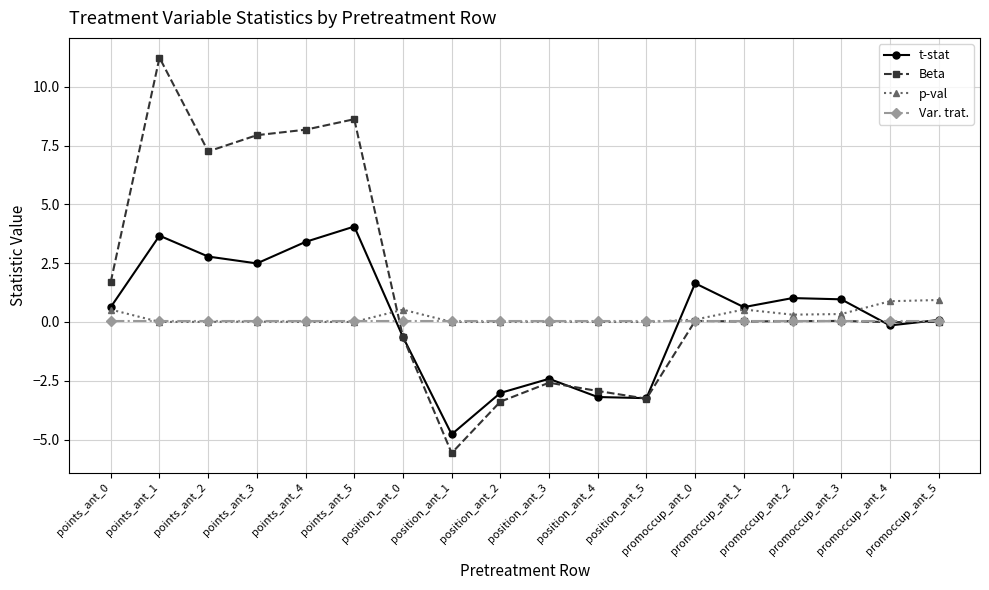

List the series in order of their peak value, highest first.

Beta, t-stat, p-val, Var. trat.